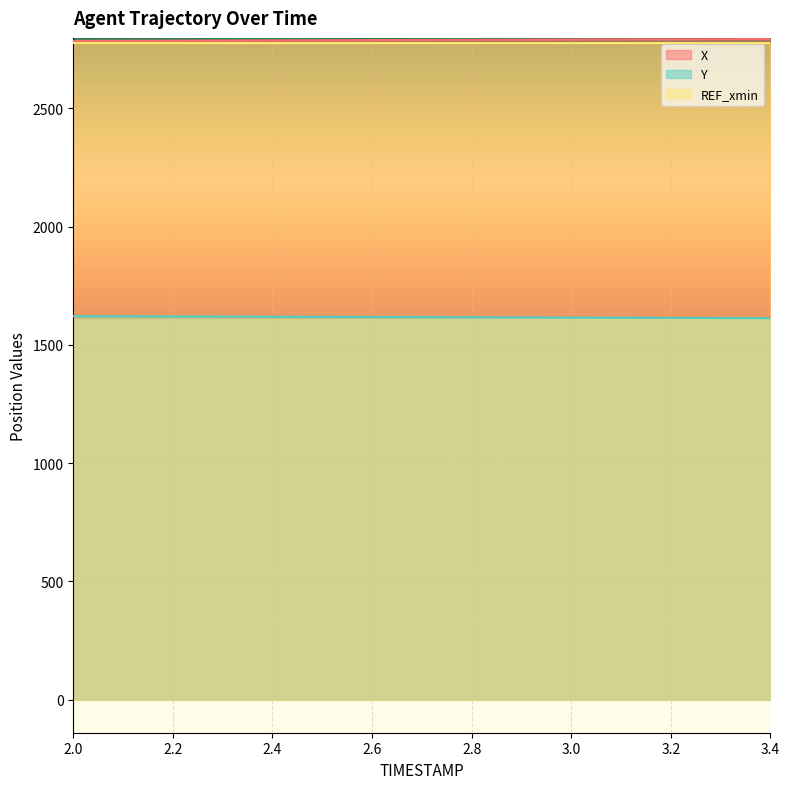

Which series changed the most between 2.5 and 3.0?

Y